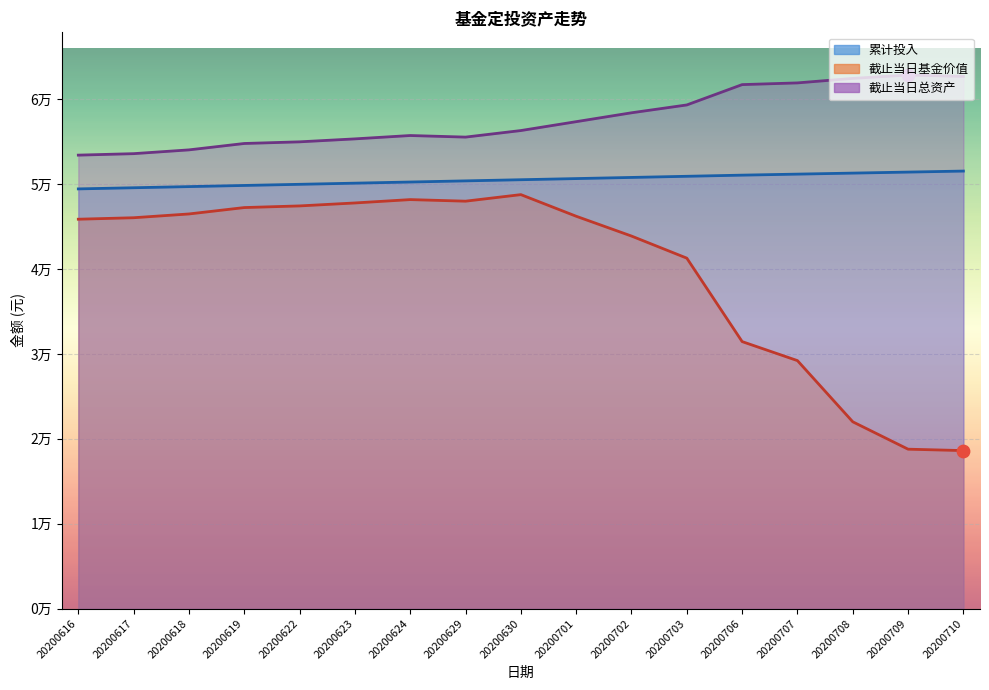

Which series contains the lowest Y value?

截止当日基金价值